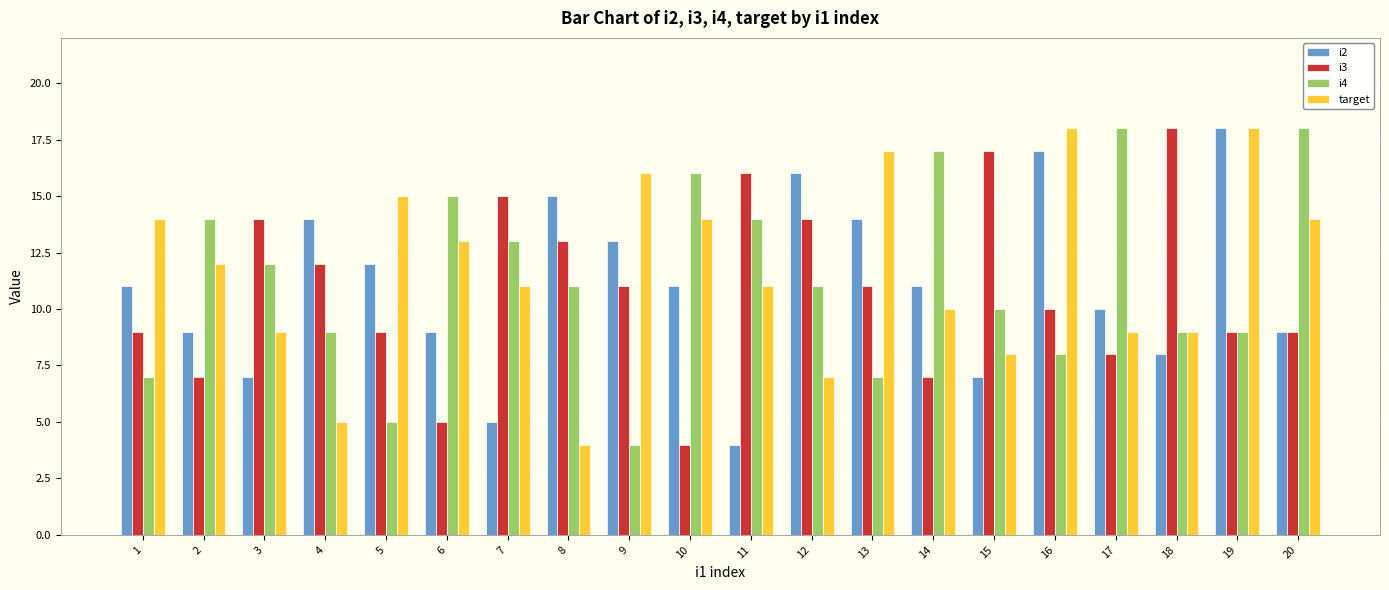

Where does the target series first go above 12?

1